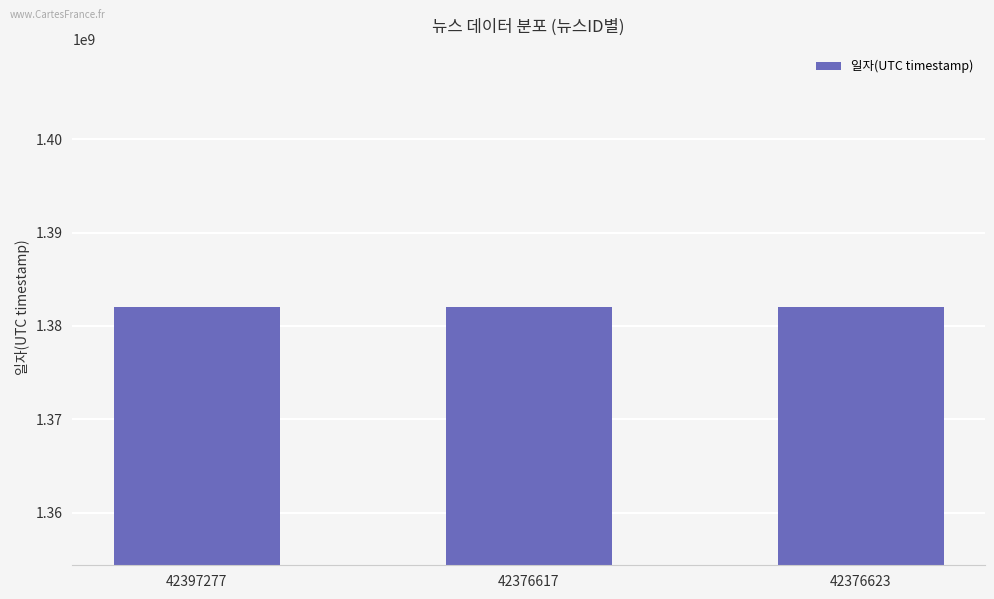

Where is the data nearest to the value 1382026553?

42376617